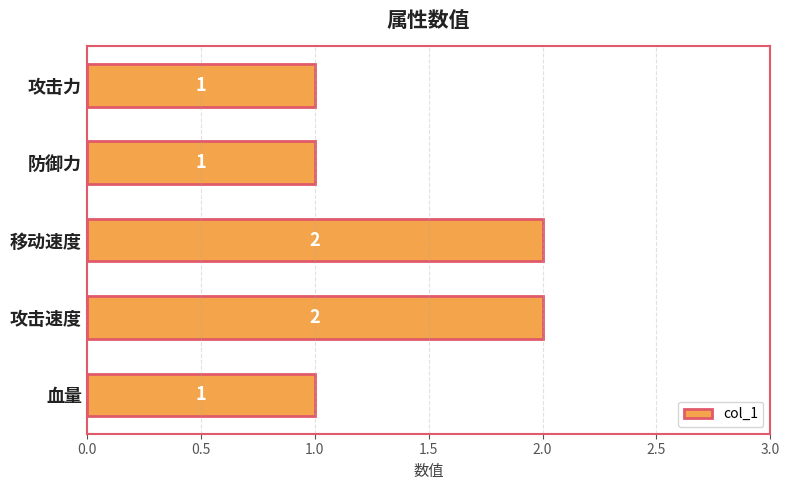

What position from the bottom is 血量?

1